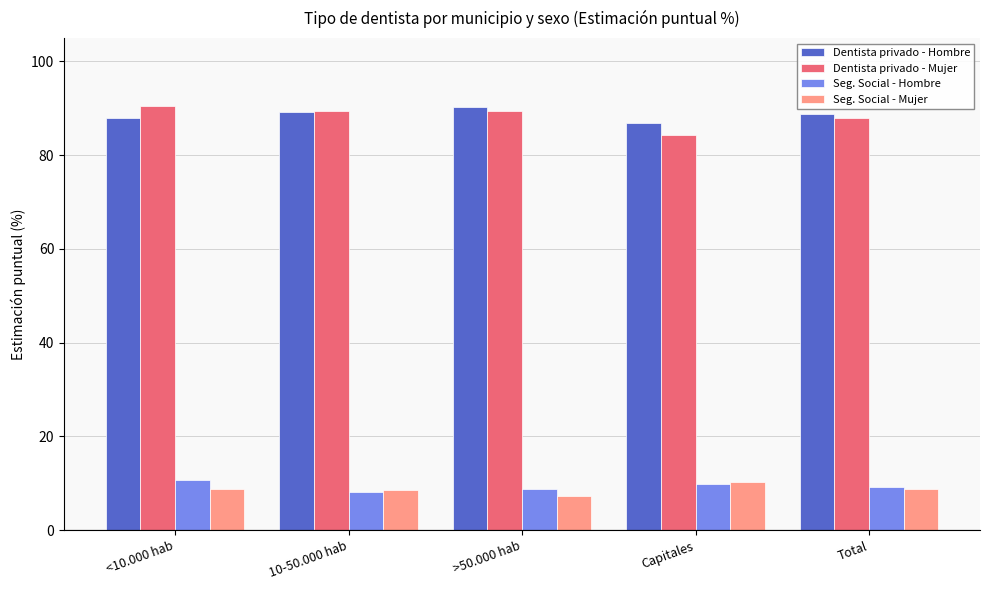

What is the lowest value of the Dentista privado - Hombre series?

87.0